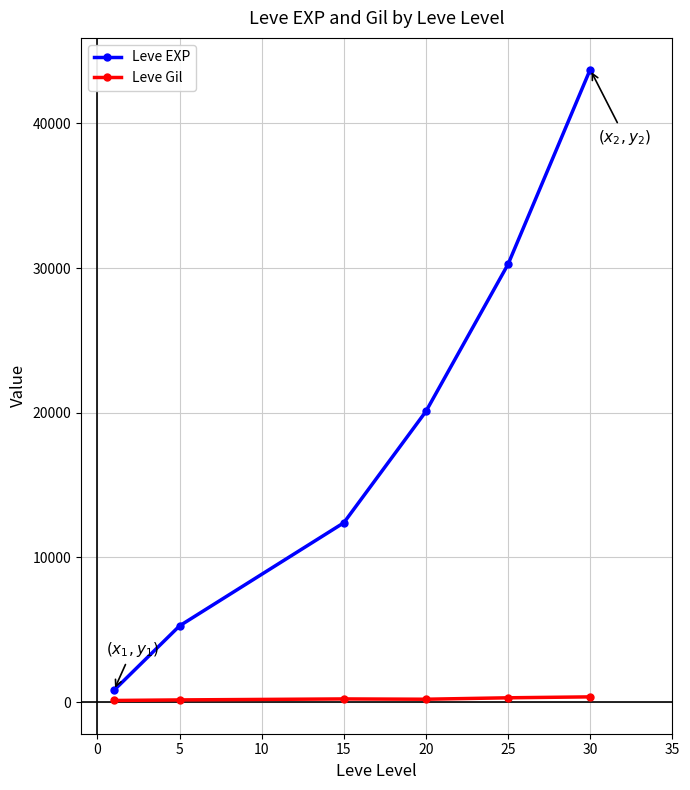

How many data points does each series have?

6